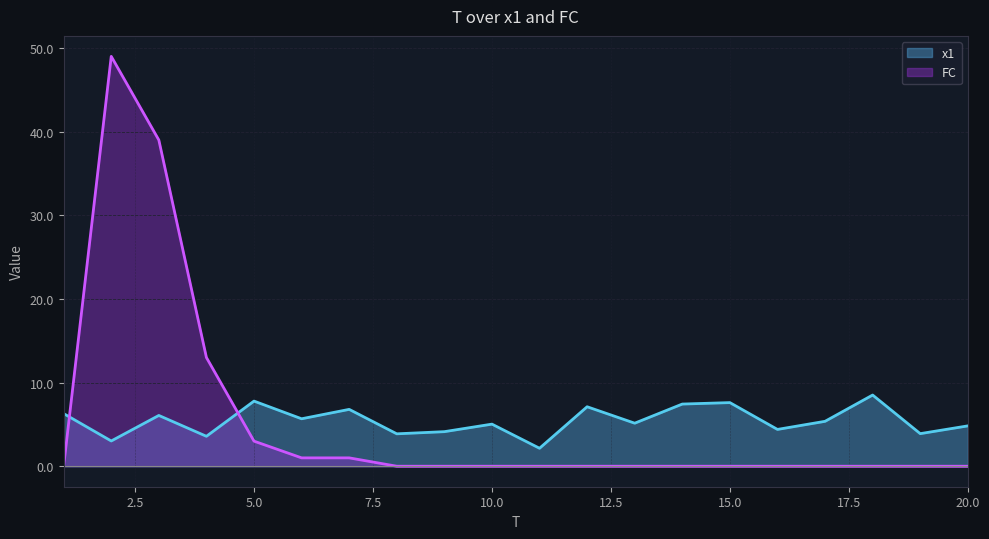

What is the spread (max minus min) of values at 19?

3.9